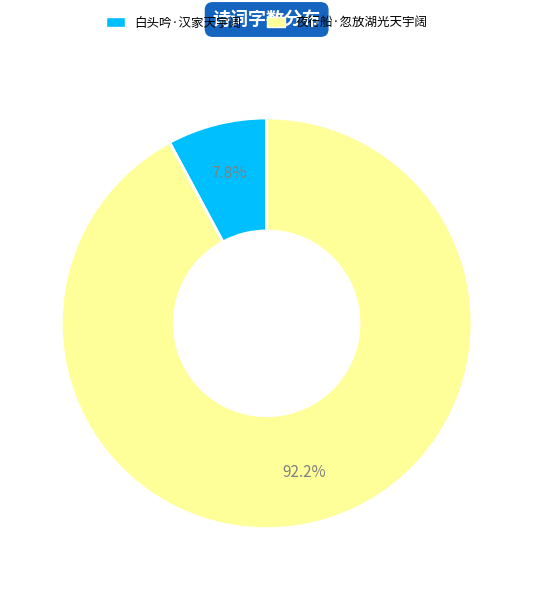

Which slice is the smallest?

白头吟·汉家天宇阔